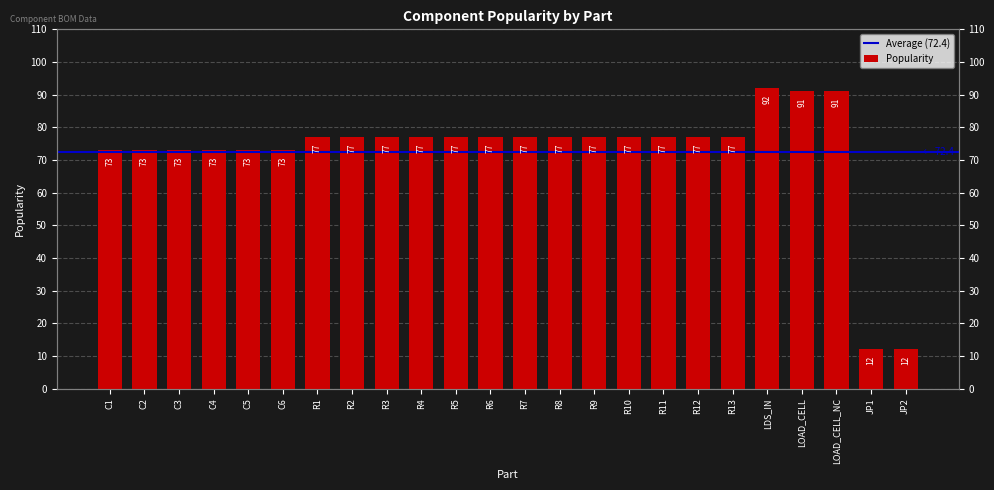

Between C2 and R8, which is larger?

R8